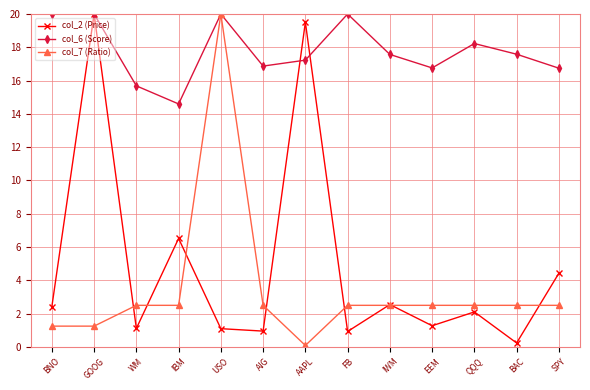

How many values in the col_6 (Score) series are below 17?

5